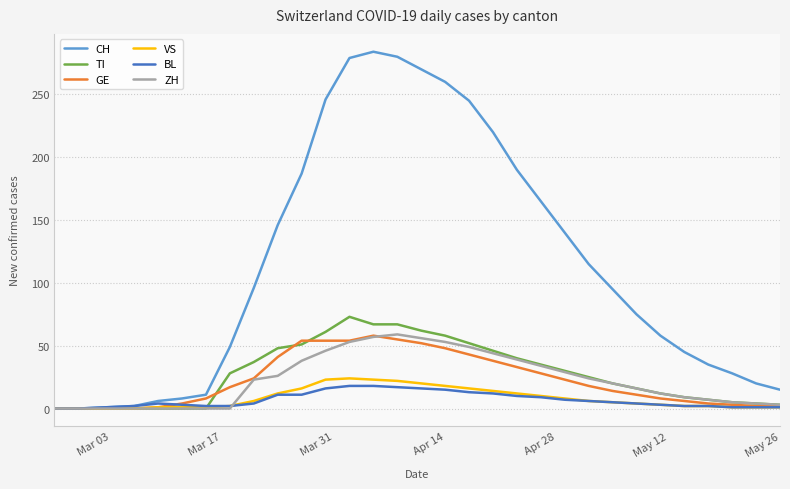

Does the chart have visible grid lines?

Yes